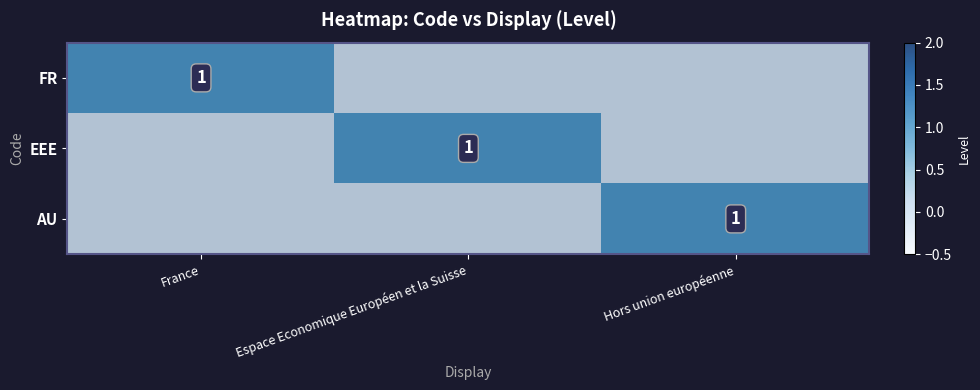

Which series changed the most between Espace Economique Européen et la Suisse and Hors union européenne?

EEE